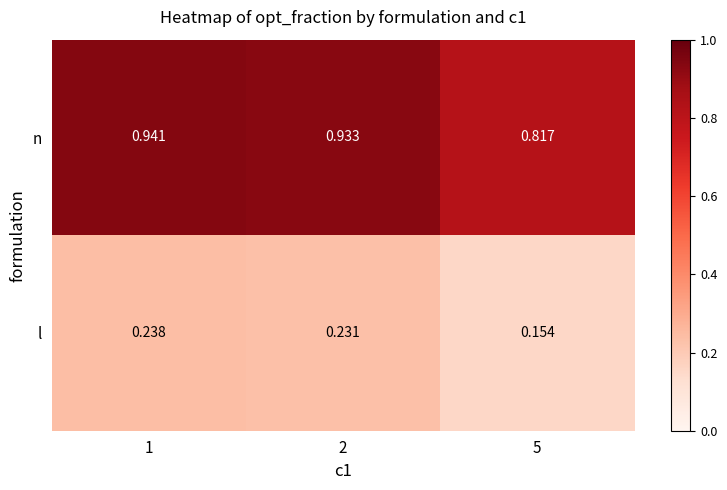

What is the total value across all series at 1?

1.2